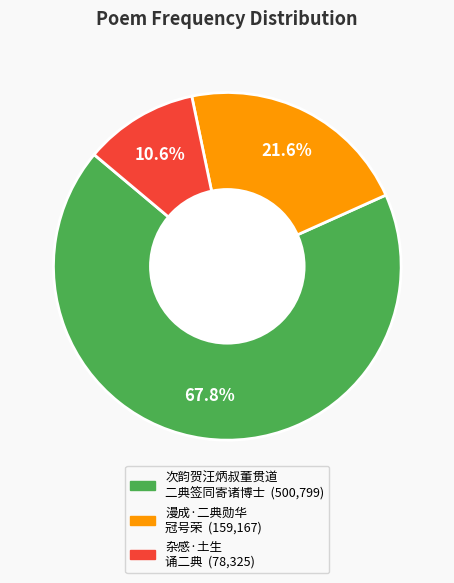

Is there any slice that represents more than half of the pie?

Yes